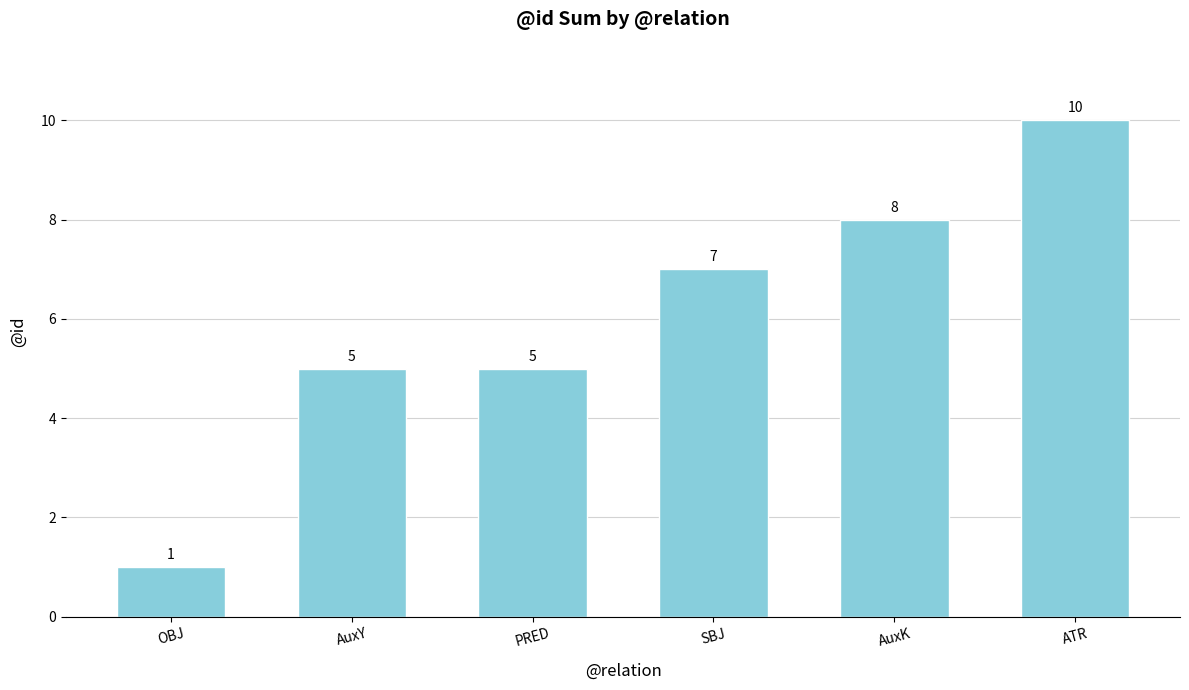

What is the label of the 6th bar from the right?

OBJ